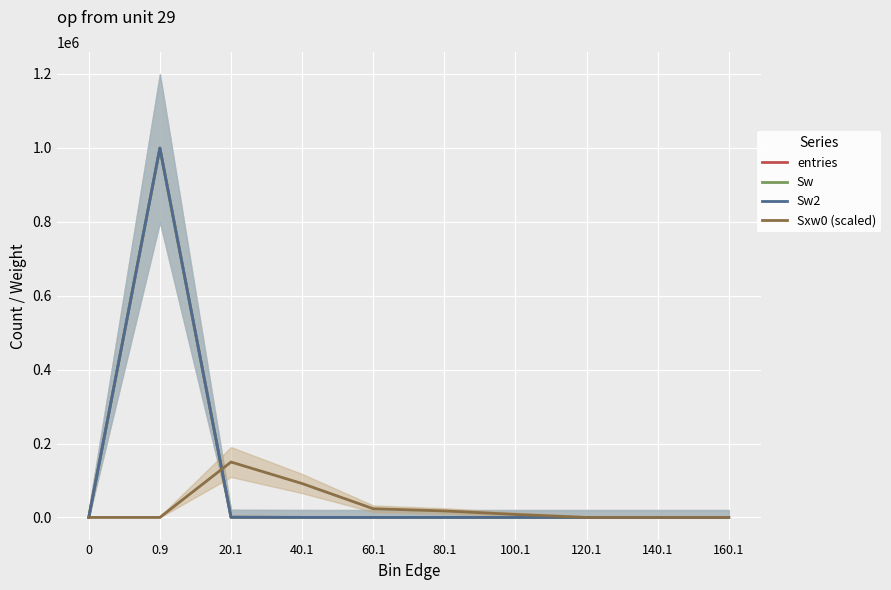

How many interior local peaks does the Sw2 series have?

1